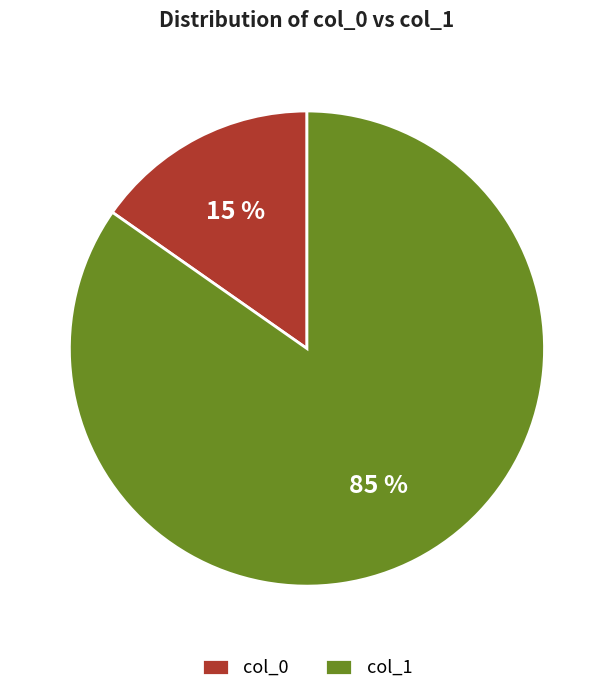

Is there a majority slice in this chart?

Yes